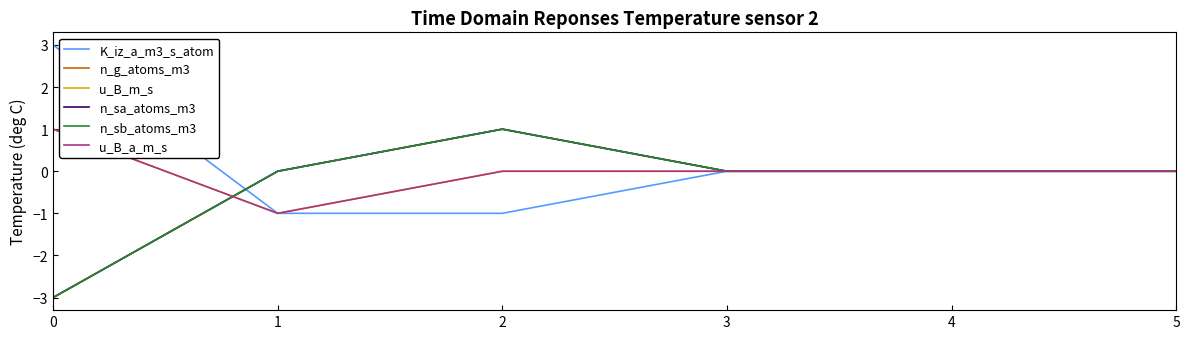

Where do n_g_atoms_m3 and u_B_m_s first cross each other?

0 and 1